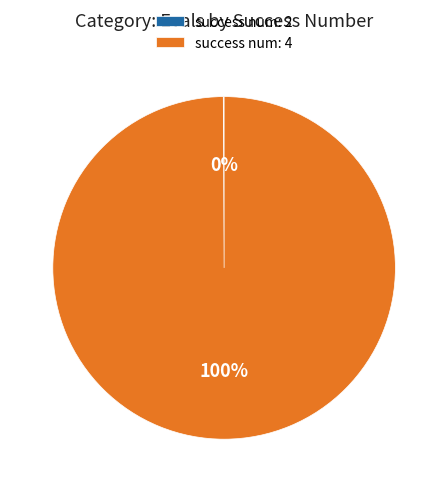

What percentage is the success num: 4 slice, to the nearest percent?

100%